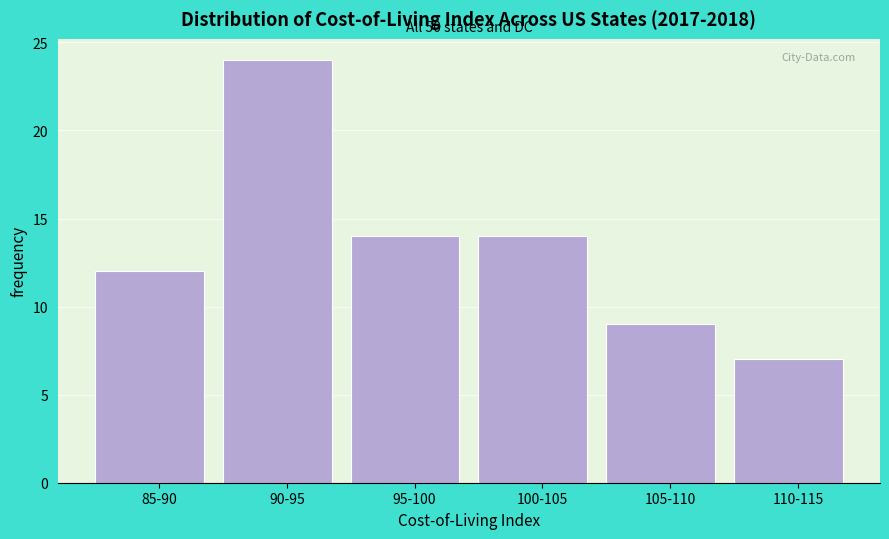

Reading left to right, what are all the values shown in this chart?

85-90=12	90-95=24	95-100=14	100-105=14	105-110=9	110-115=7